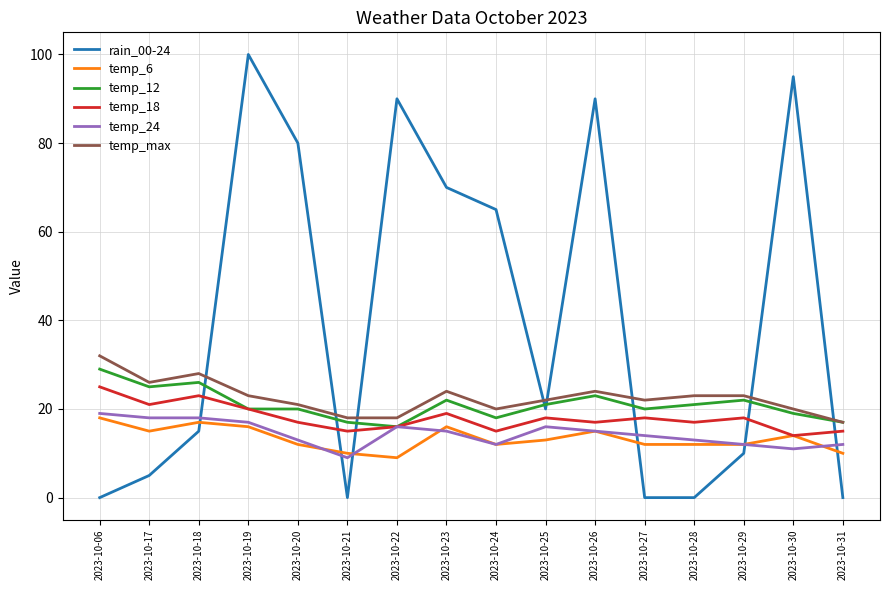

Reading left to right, list all the values displayed in this chart.

rain_00-24: 0	5	15	100	80	0	90	70	65	20	90	0	0	10	95	0
temp_6: 18	15	17	16	12	10	9	16	12	13	15	12	12	12	14	10
temp_12: 29	25	26	20	20	17	16	22	18	21	23	20	21	22	19	17
temp_18: 25	21	23	20	17	15	16	19	15	18	17	18	17	18	14	15
temp_24: 19	18	18	17	13	9	16	15	12	16	15	14	13	12	11	12
temp_max: 32	26	28	23	21	18	18	24	20	22	24	22	23	23	20	17